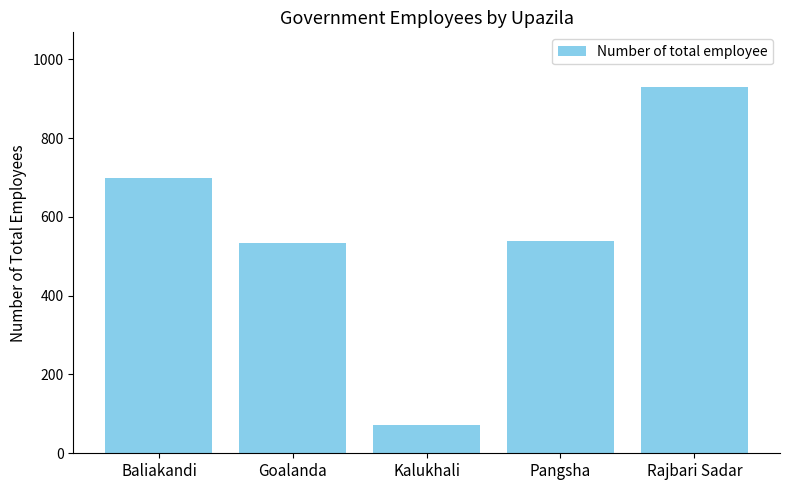

What is the label of the 5th bar from the right?

Baliakandi